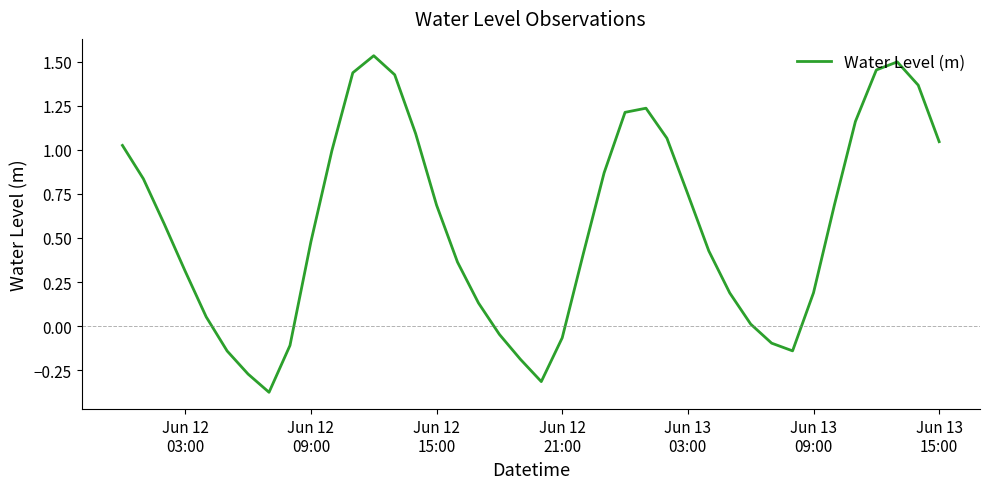

What is the difference between the maximum and minimum values?

1.9